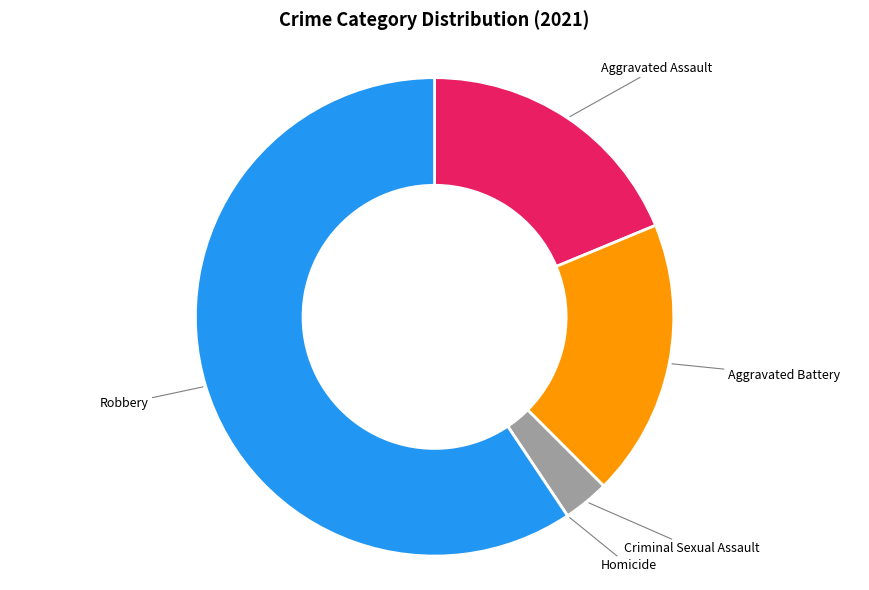

True or false: Robbery accounts for 59% of the total.

True